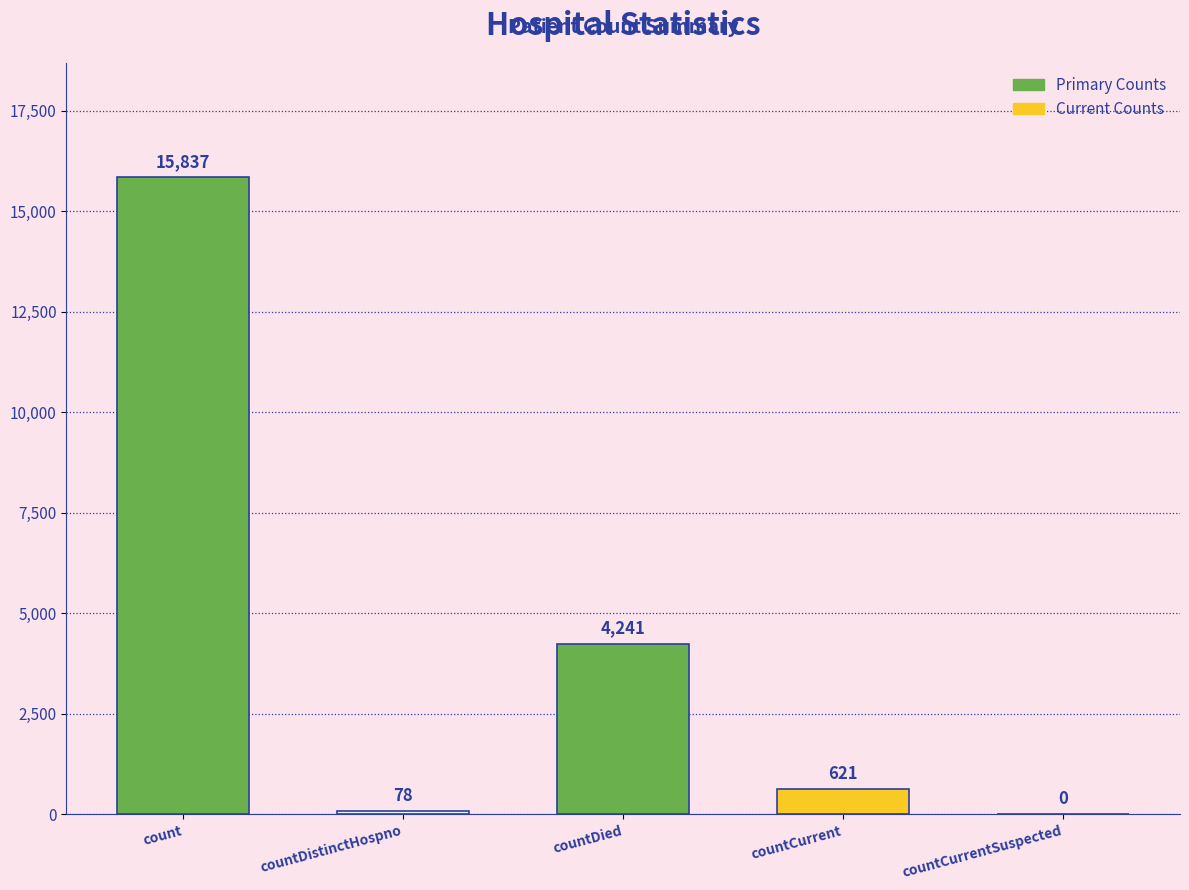

Between countDied and count, which is larger?

count